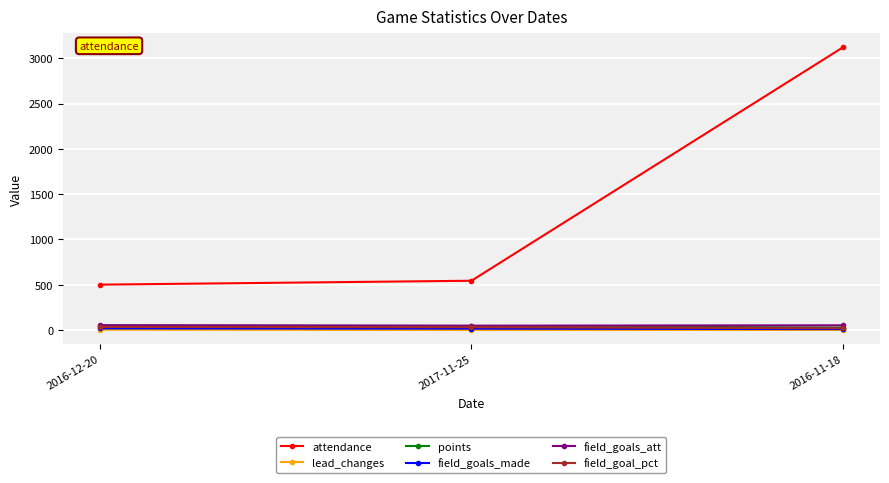

What is the label of the 3rd point from the left?

2016-11-18